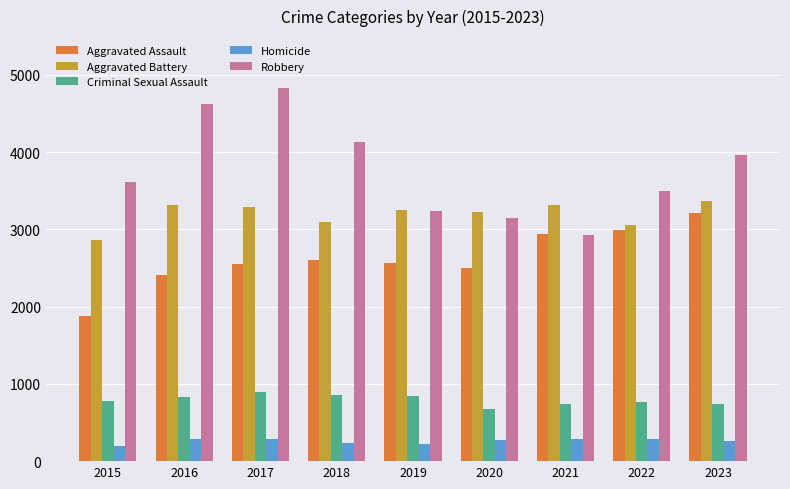

At which label does Criminal Sexual Assault reach its peak?

2017